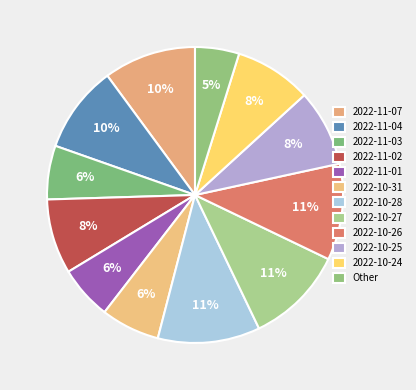

How many slices are in this pie chart?

12